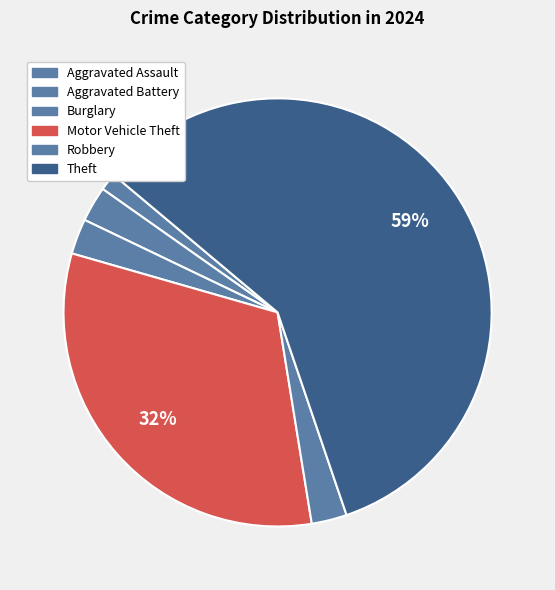

Is there a majority slice in this chart?

Yes